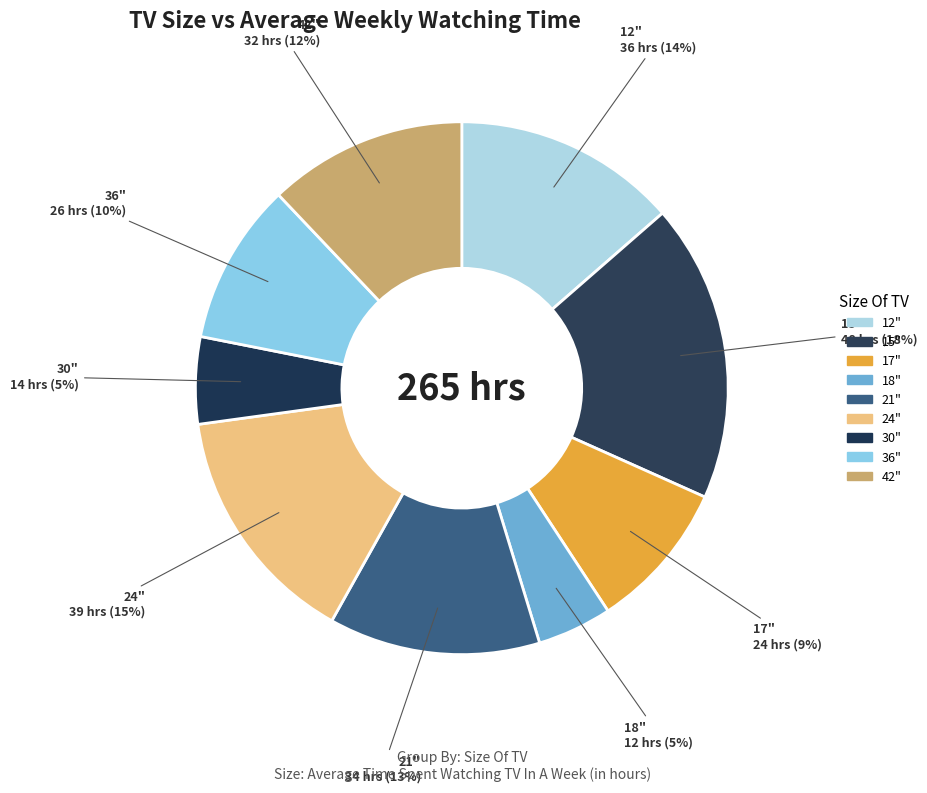

How many segments does this pie chart have?

9